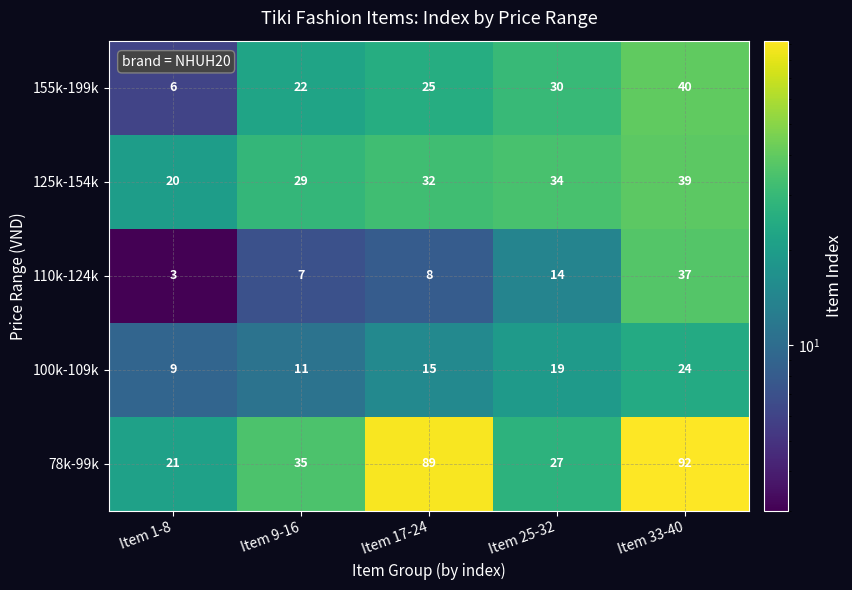

True or false: 78k-99k has a value of 35 at Item 9-16.

True